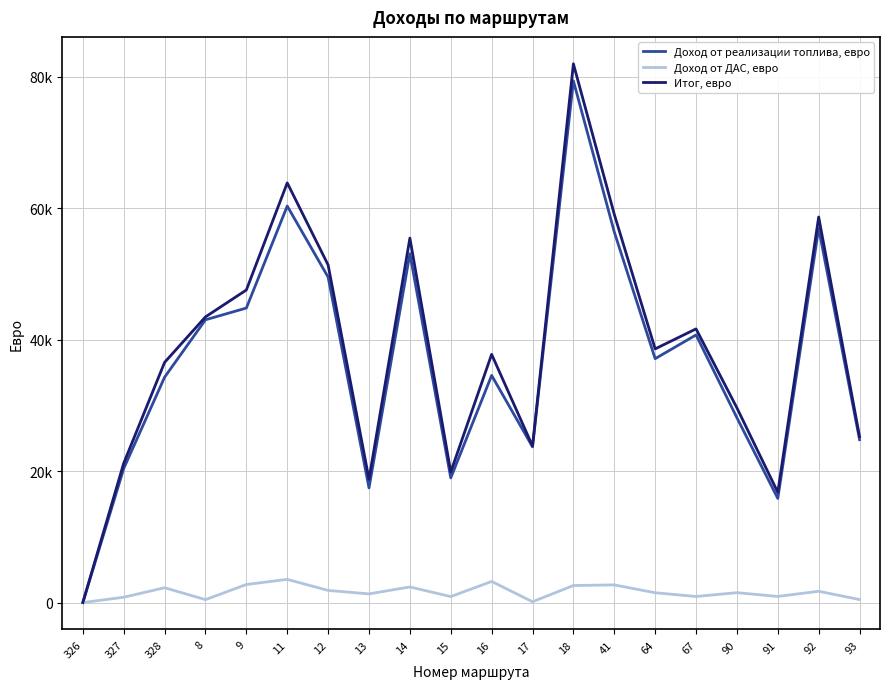

Between 13 and 16, which is larger?

16